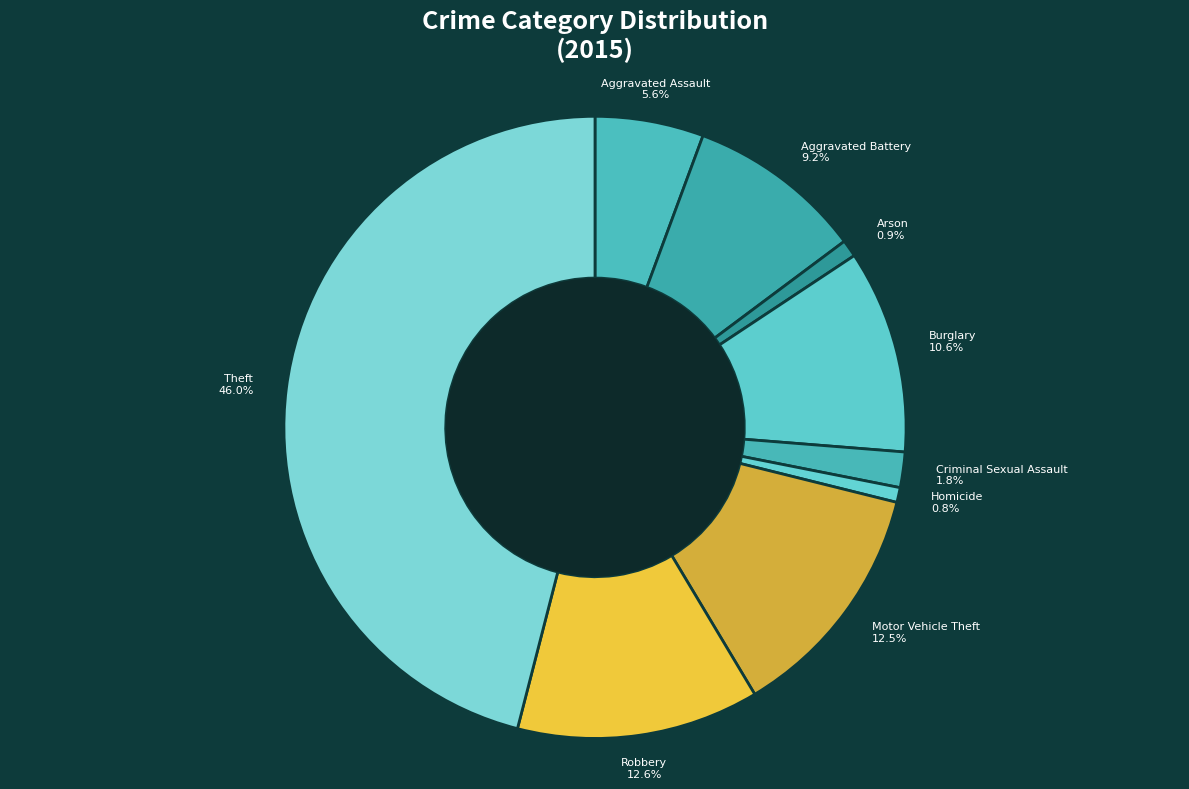

The Criminal Sexual Assault slice represents 2% of the pie. True or false?

True